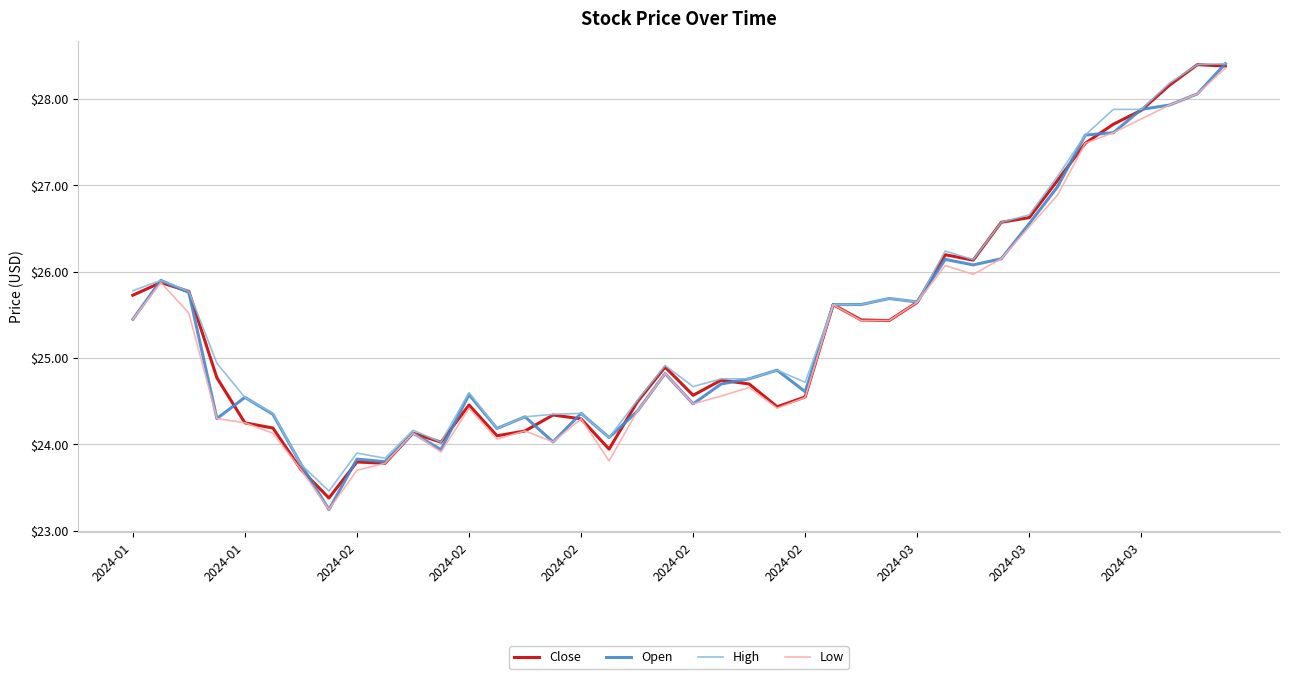

What is the highest value of the Close series?

28.4